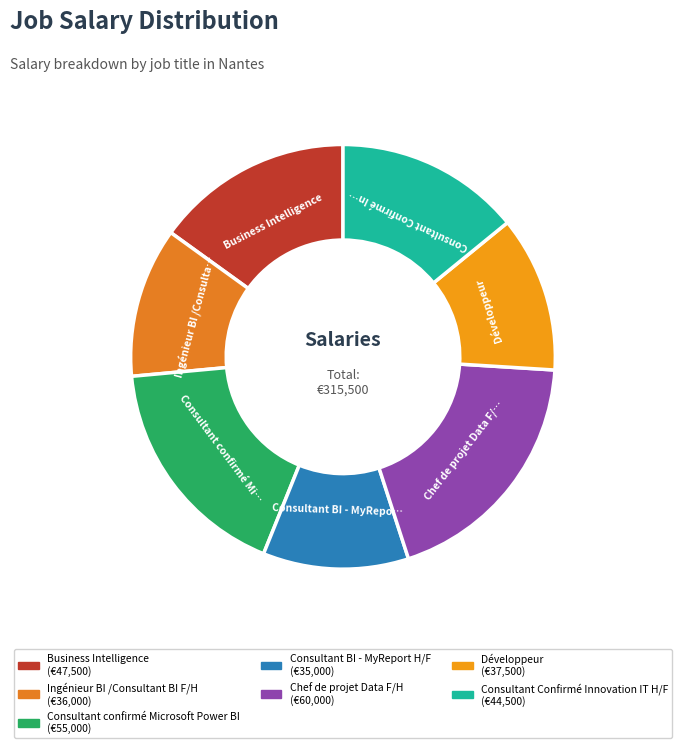

The Consultant Confirmé Innovation IT H/F slice represents 1% of the pie. True or false?

False